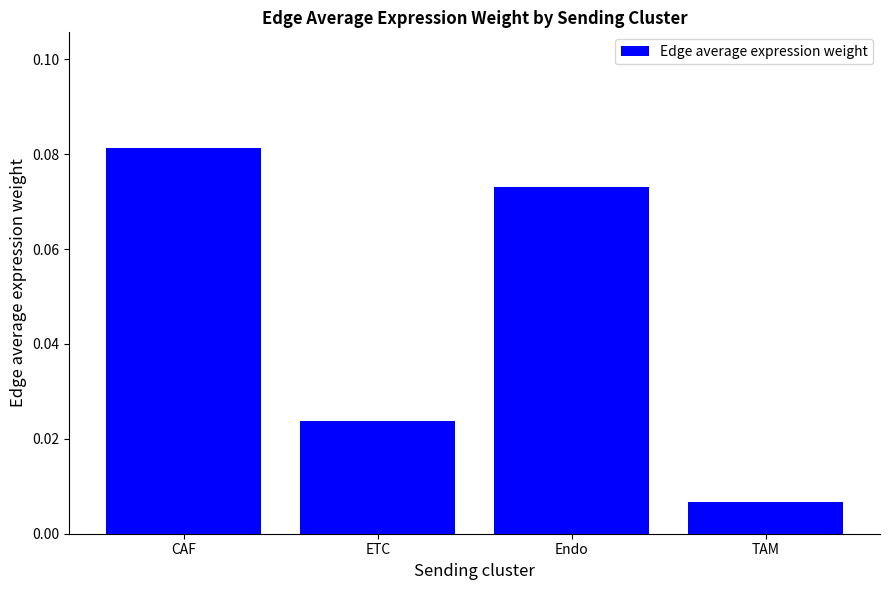

Rank the categories by value from highest to lowest.

CAF, Endo, ETC, TAM